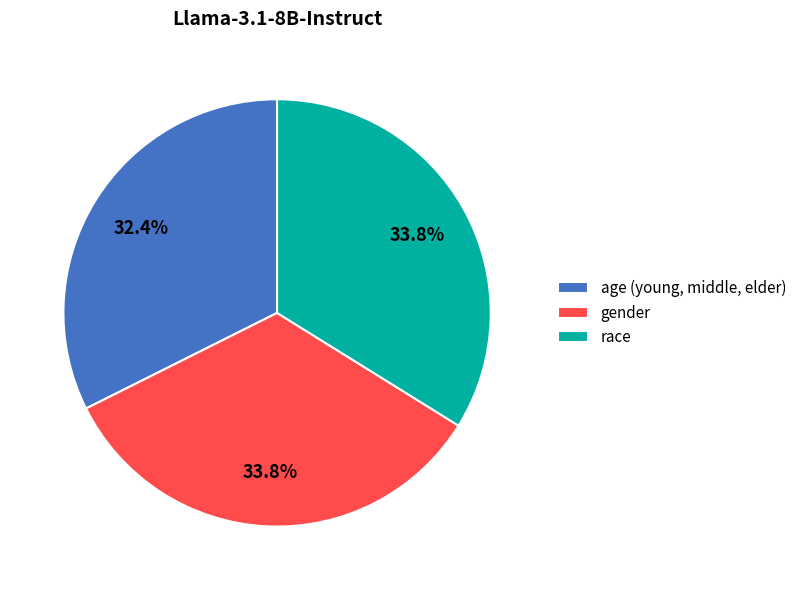

To the nearest percent, what portion does gender represent?

34%